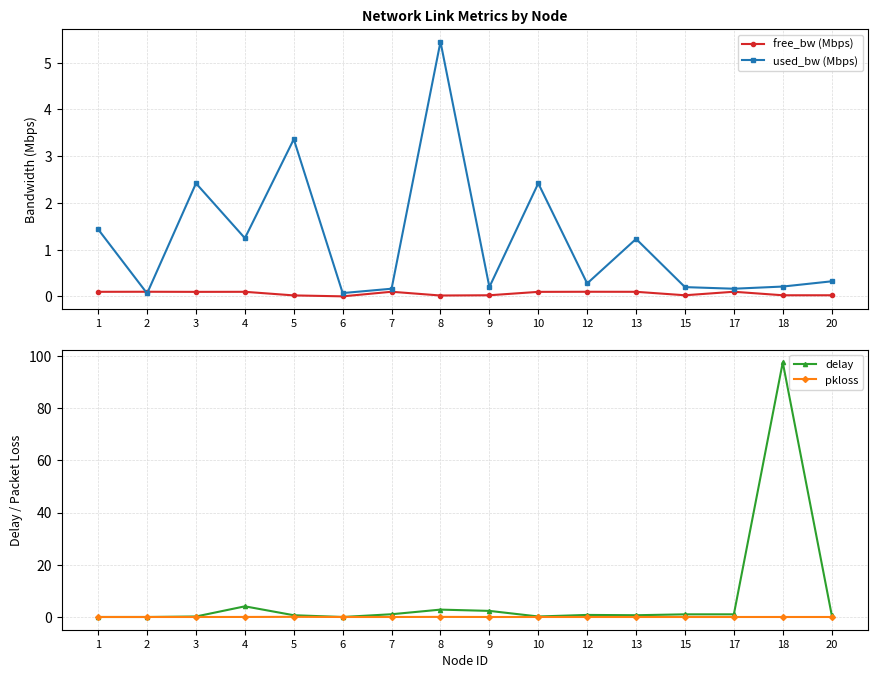

What value does the free_bw (Mbps) series have at 10?

0.1